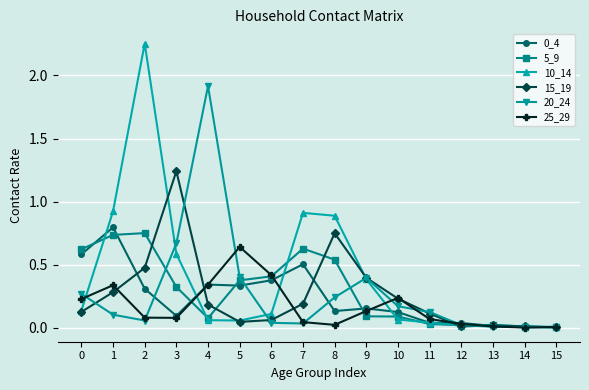

True or false: 10_14 has a value of 0.0 at 14.

True